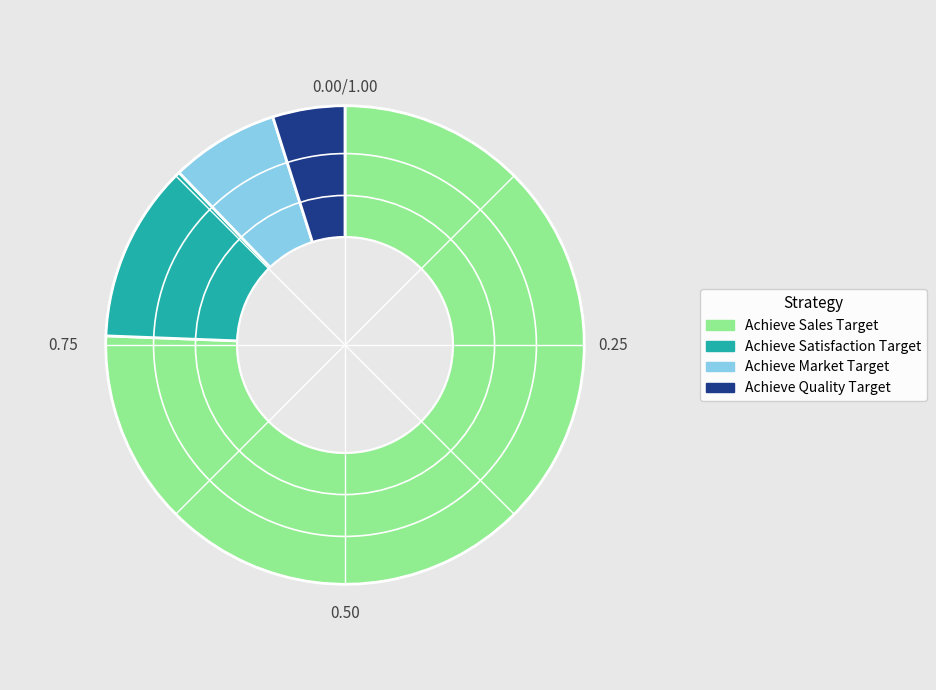

What is the ratio of the value at Achieve Satisfaction Target to the value at Achieve Quality Target?

2.5